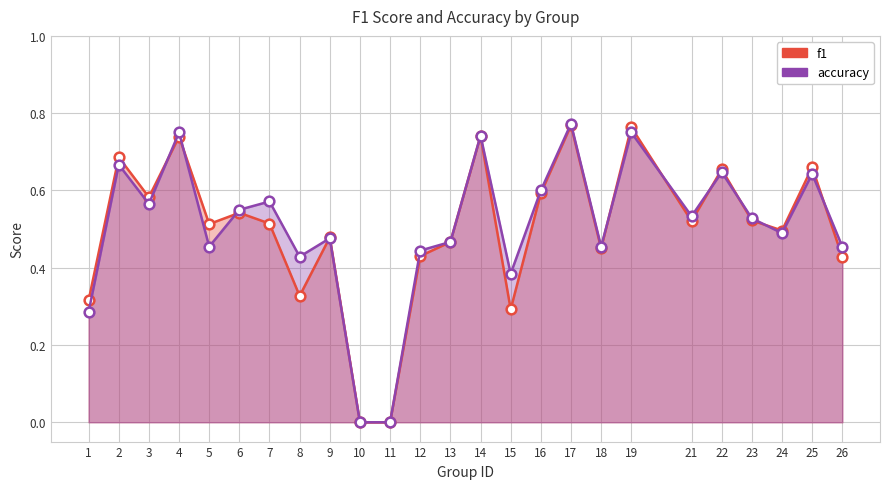

What is the approximate value of f1 at 9?

0.5